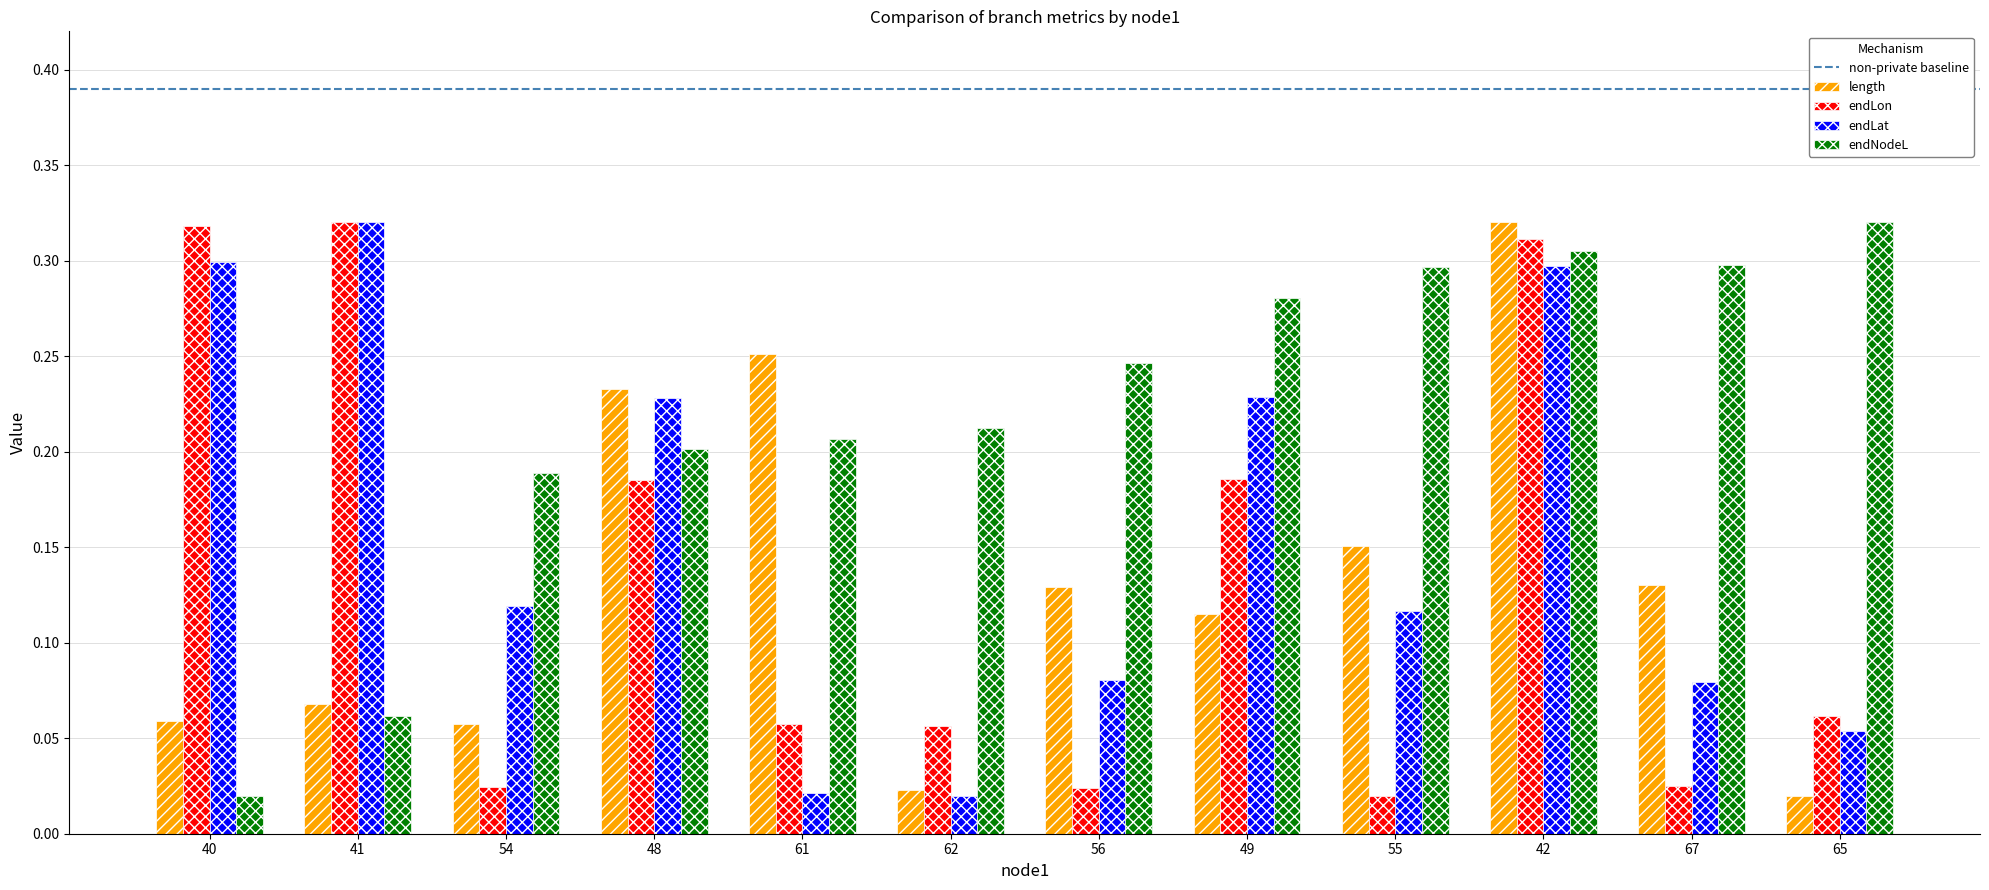

Where is endLon nearest to the value 0?

55